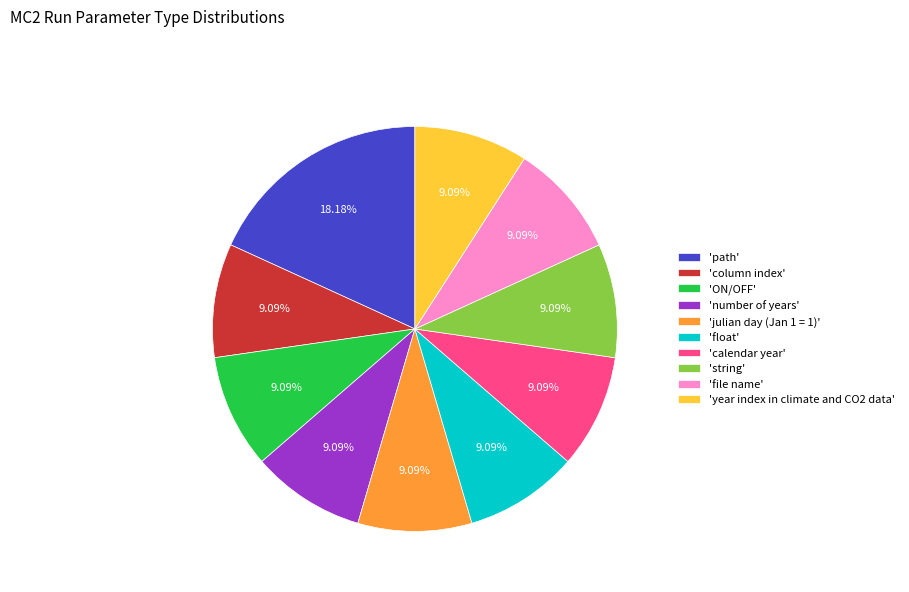

Which slice is the largest?

'path'